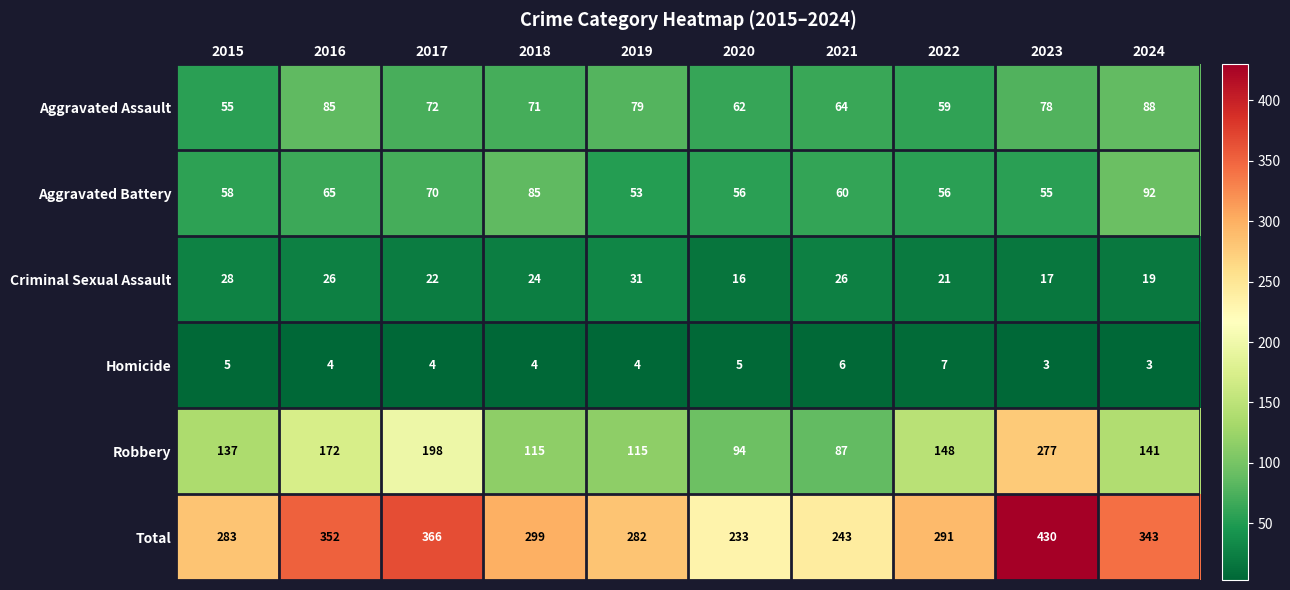

Which category has the highest value in the Robbery series?

2023